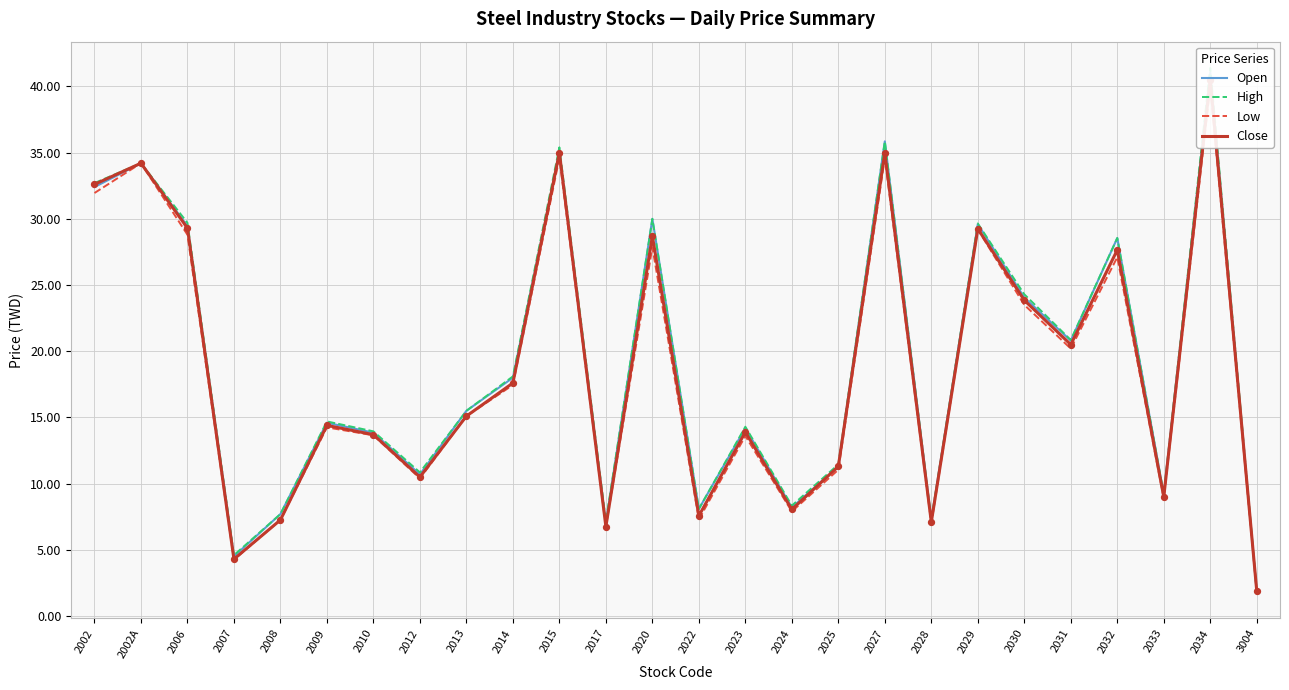

At how many categories does at least one series exceed 22?

10